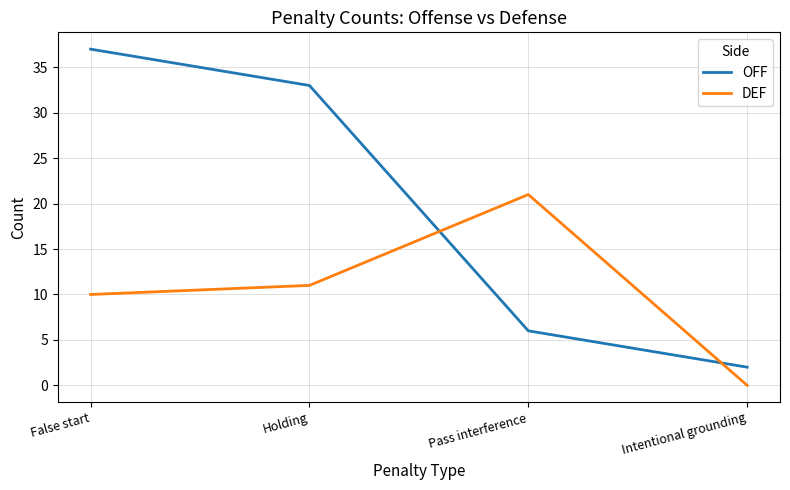

Is the value of DEF at False start greater than the value of OFF at Intentional grounding?

Yes